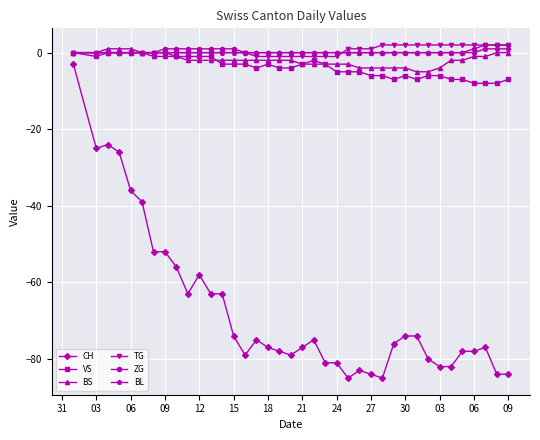

True or false: CH and VS intersect in this chart.

False